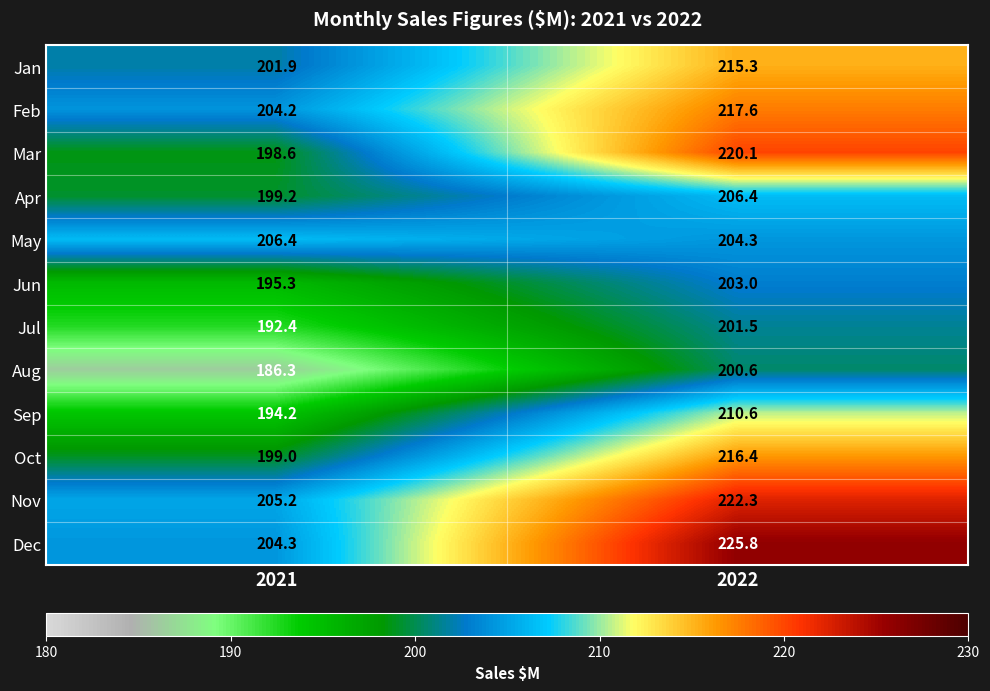

At which label does Nov first exceed 222?

2022